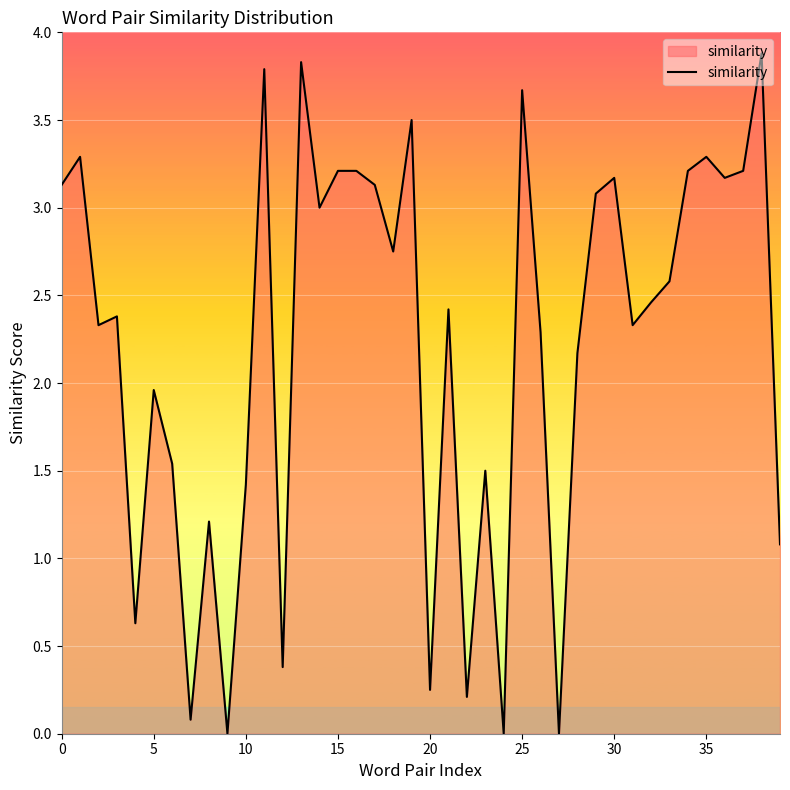

What is the sum of all values?

88.7